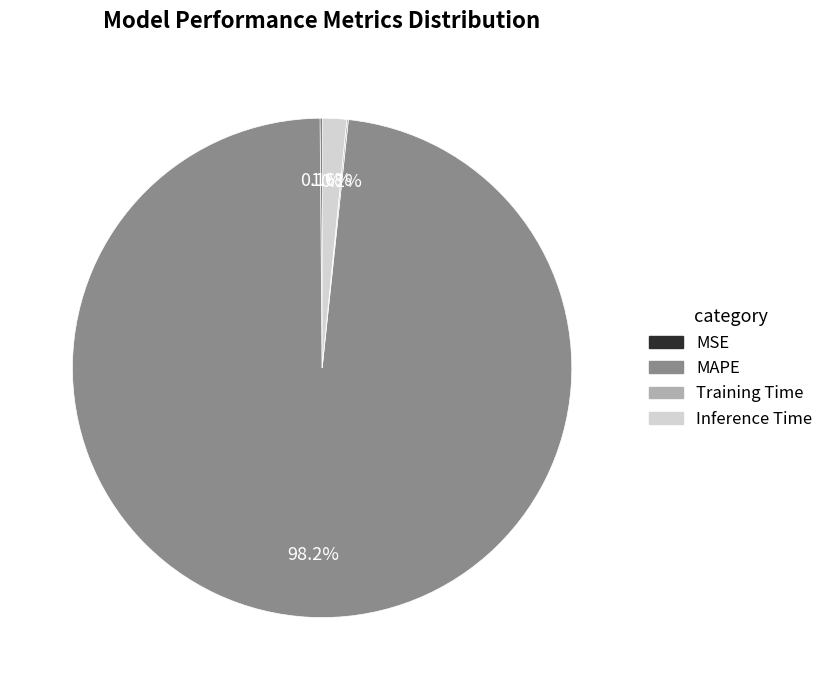

Is MAPE the majority of the pie?

Yes